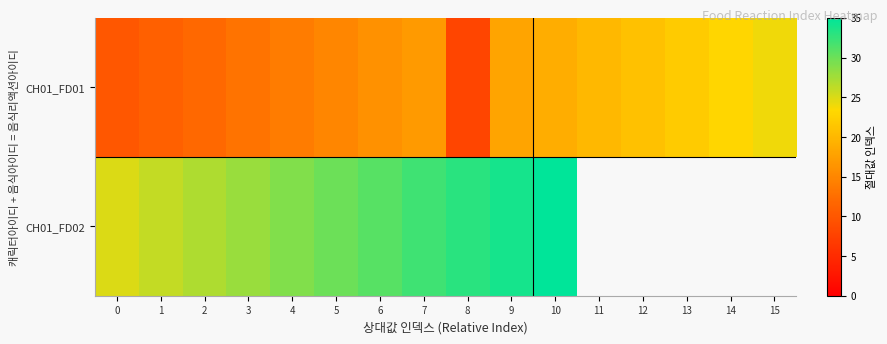

Rank the categories by CH01_FD01 value from highest to lowest.

15, 14, 13, 12, 11, 10, 9, 7, 6, 5, 4, 3, 2, 1, 0, 8